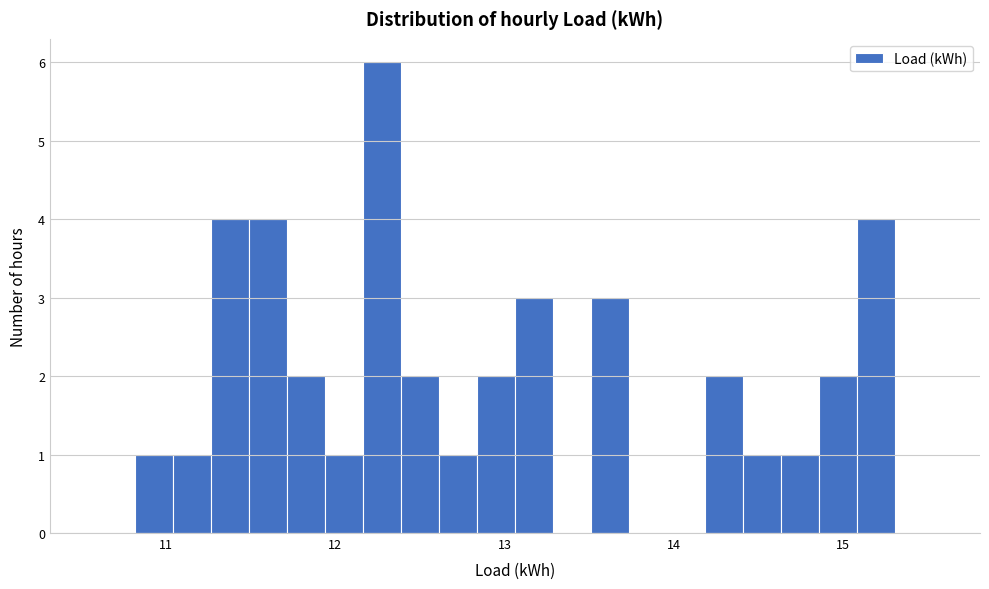

Around what value on the x-axis is the tallest bar? Give the approximate position of its centre, as read against the axis.

12.3